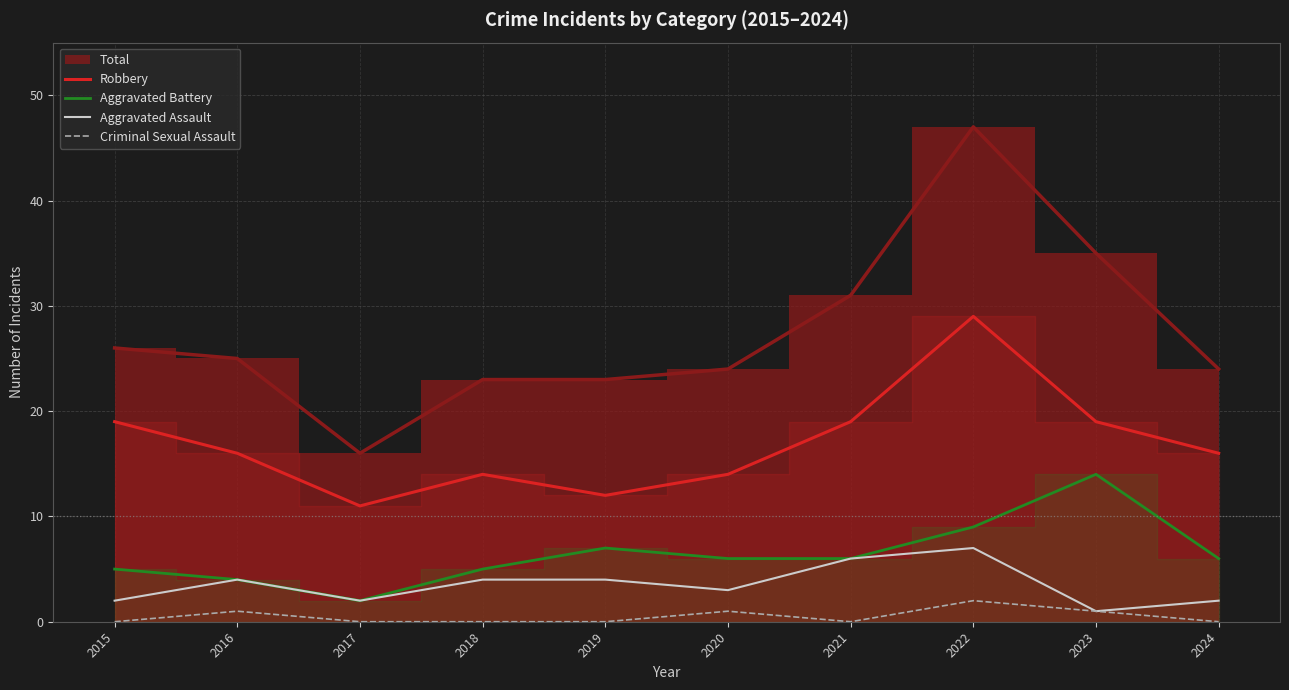

The value of Criminal Sexual Assault at 2017 is 1. True or false?

False